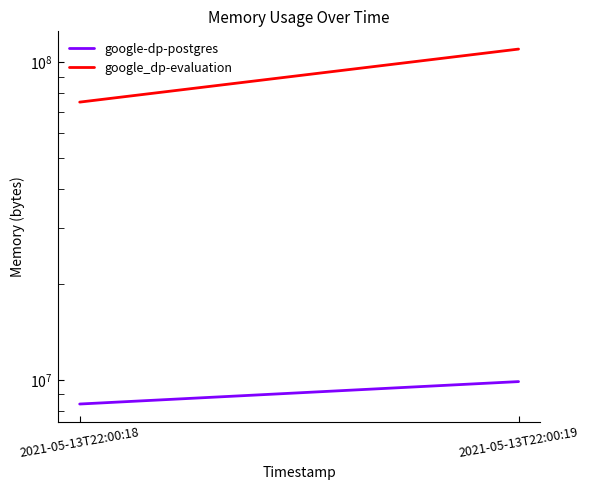

Rank the series at 2021-05-13T22:00:19 from lowest to highest value.

google-dp-postgres, google_dp-evaluation